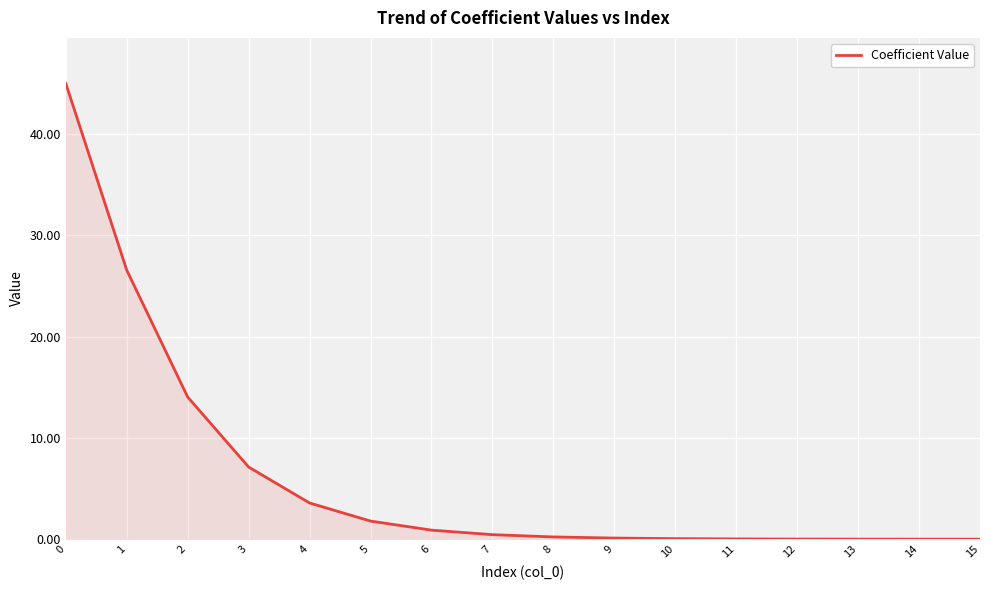

The value at 15 is 0.0. True or false?

True